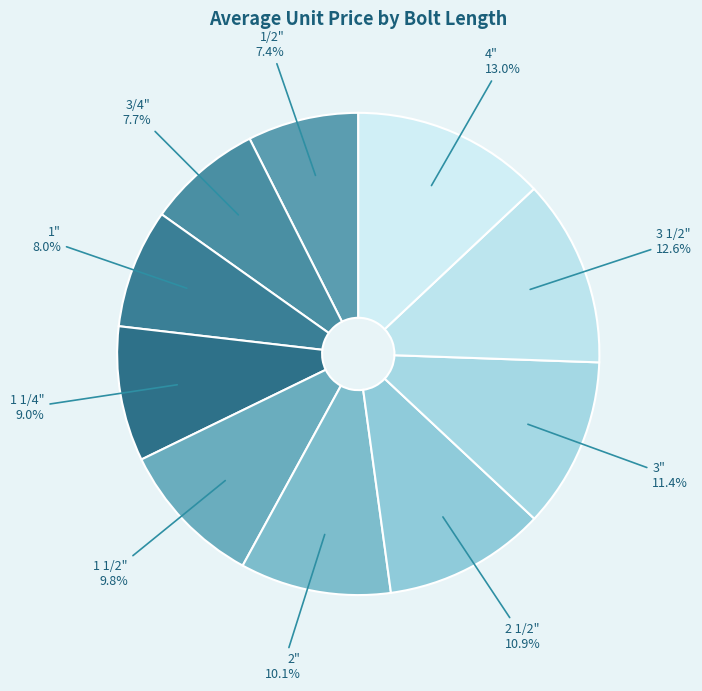

Approximately how many times larger is the value at 1" compared to 2 1/2"?

0.7